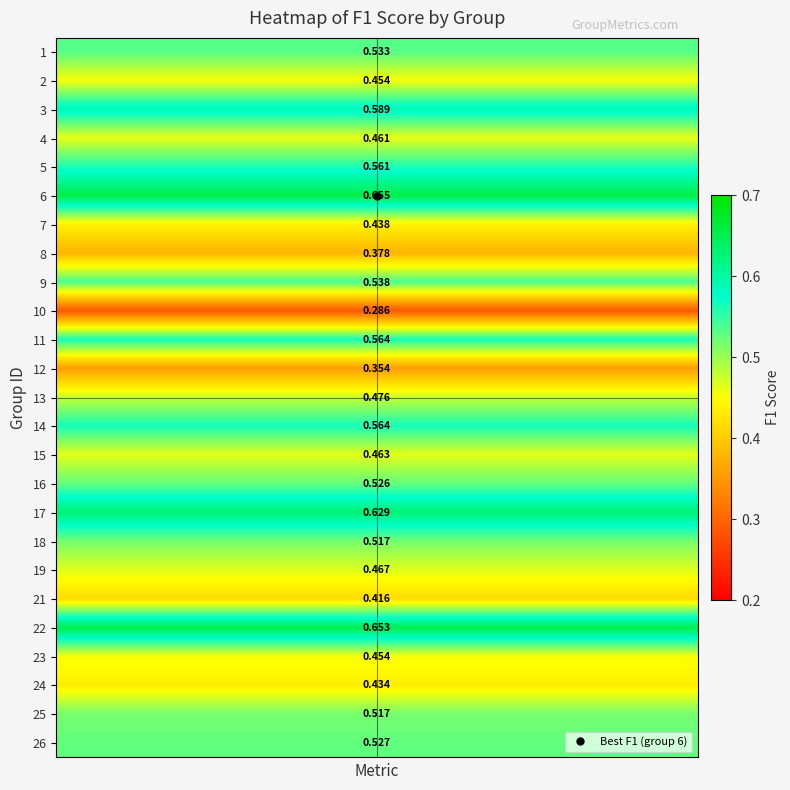

What is the highest value of the 18 series?

0.5